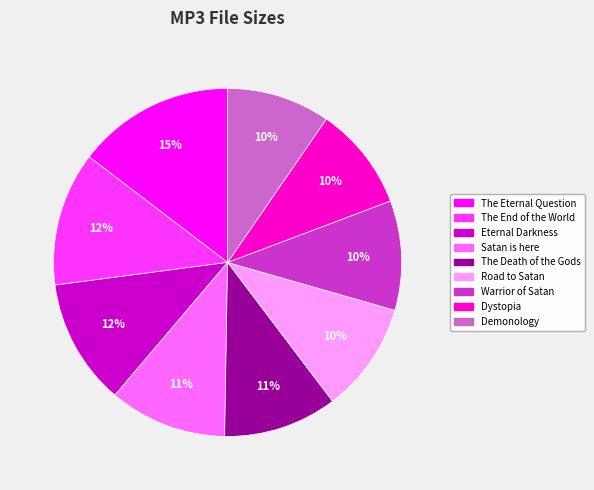

Does any single category account for the majority?

No